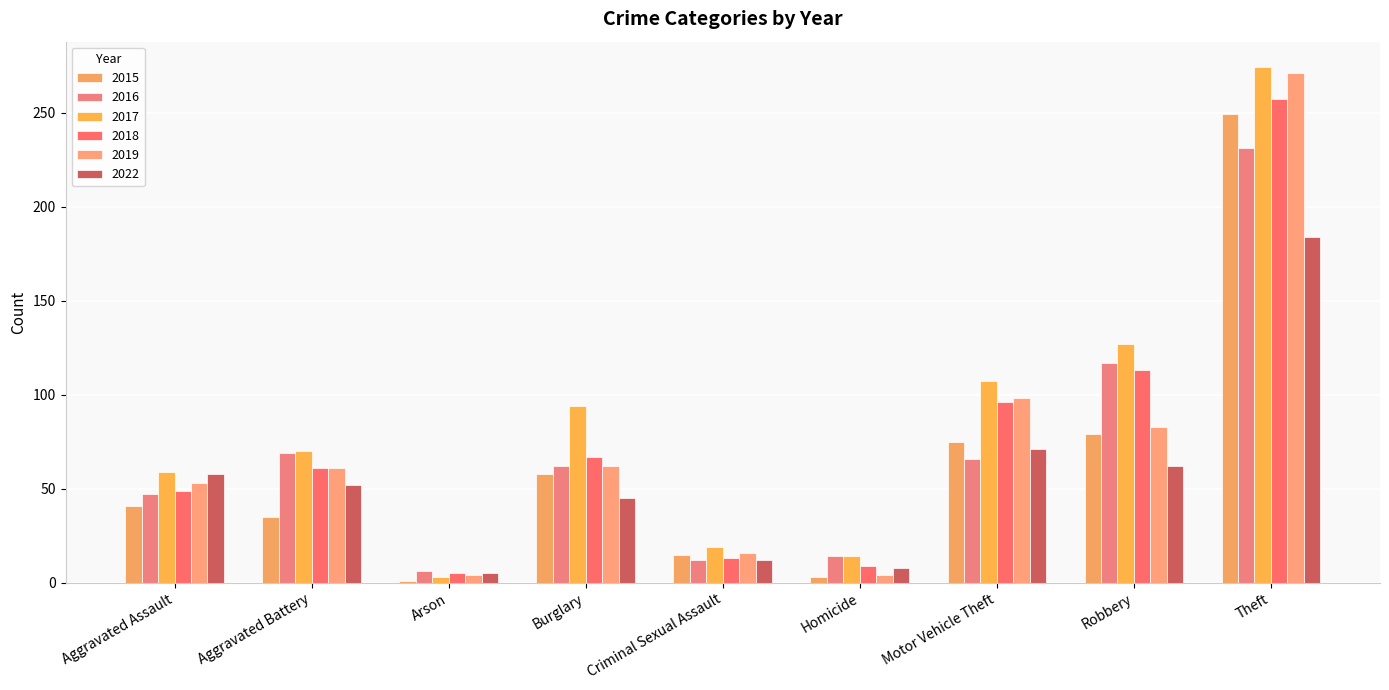

What position from the right is Motor Vehicle Theft?

3